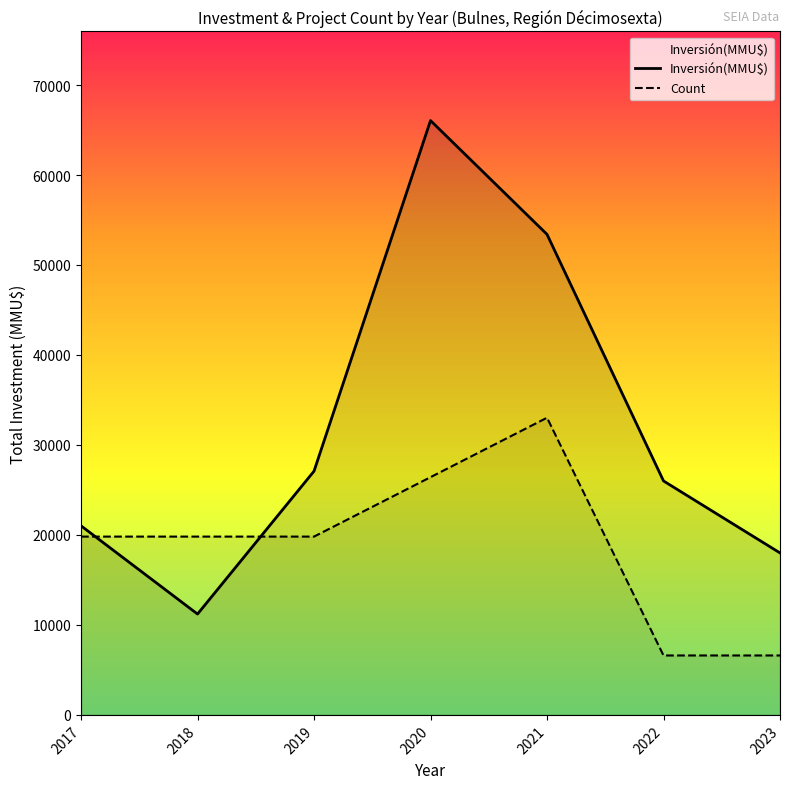

Reading left to right, what are all the values shown in this chart?

Inversión(MMU$): 21014	11207	27088	66050	53404	26000	18000
Count: 19815	19815	19815	26420	33025	6605	6605